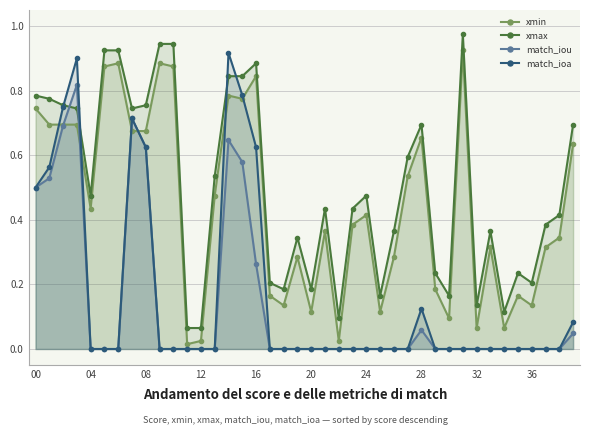

At which category is the sum across all series the highest?

14